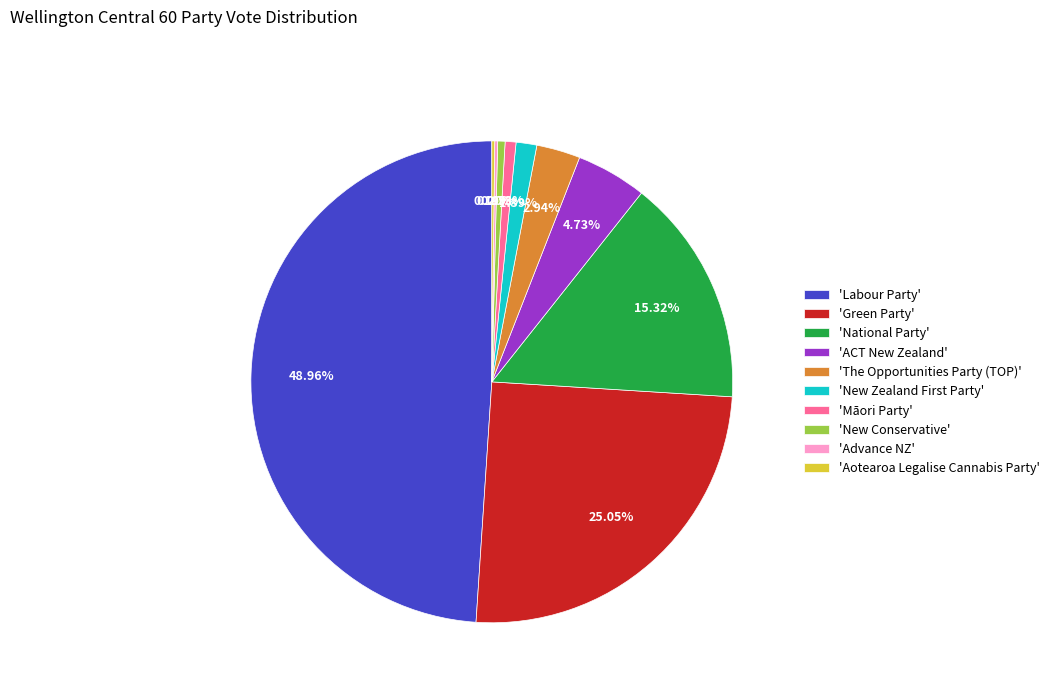

What is the ratio of the value at 'Green Party' to the value at 'National Party'?

1.6